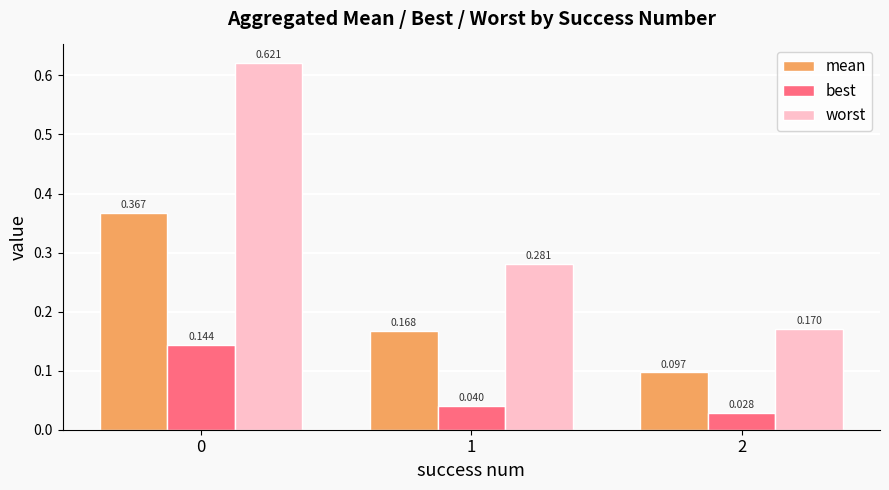

How many distinct data groups are displayed?

3